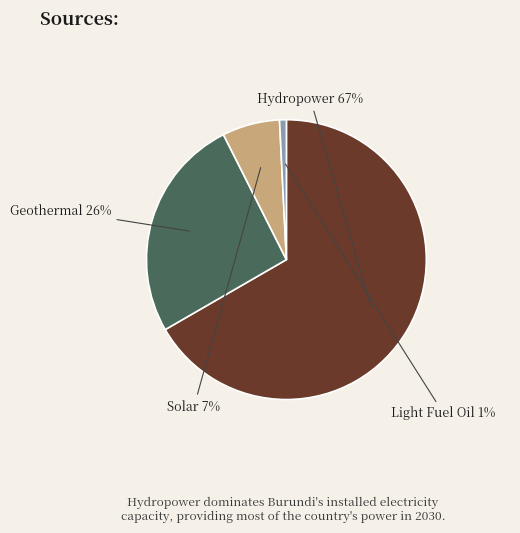

How many slices are in this pie chart?

4